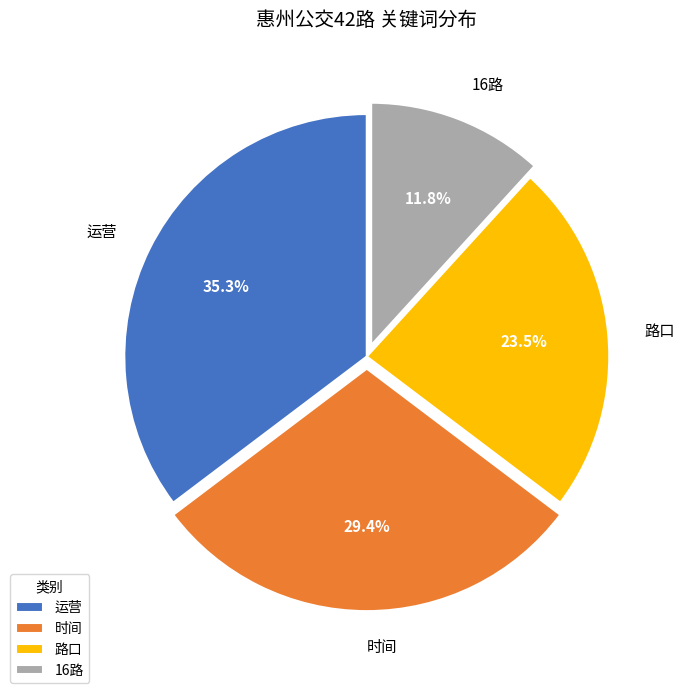

Rank the categories by value from lowest to highest.

16路, 路口, 时间, 运营